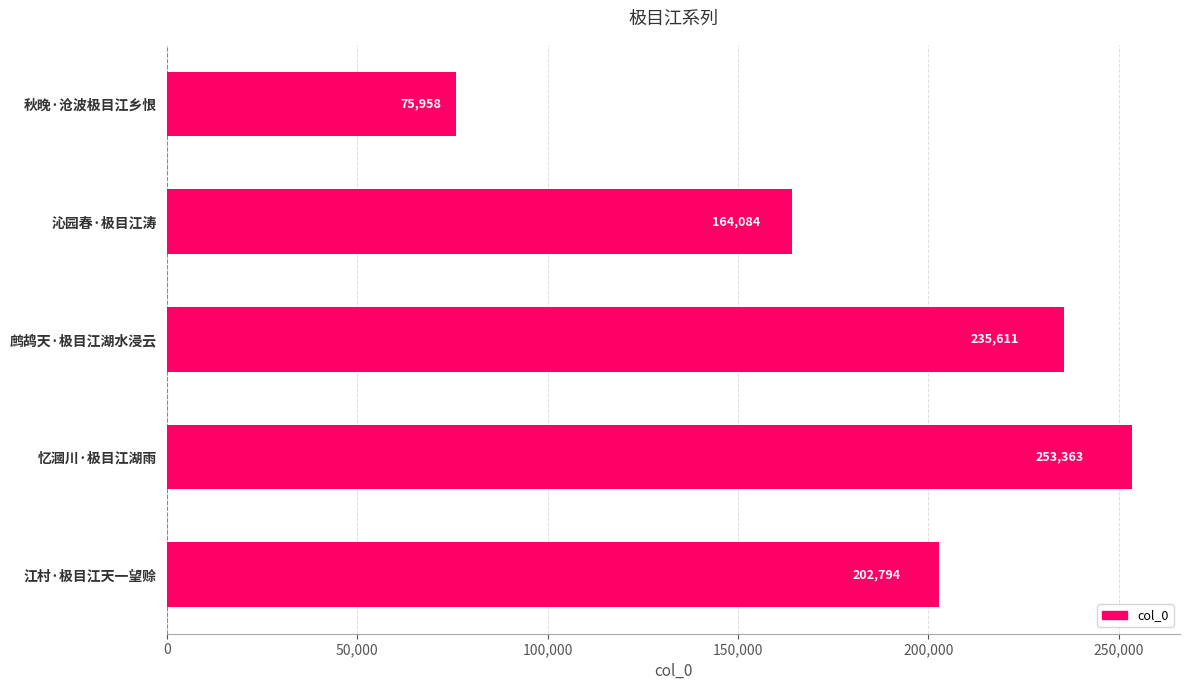

How many values are between 164084 and 235611?

3